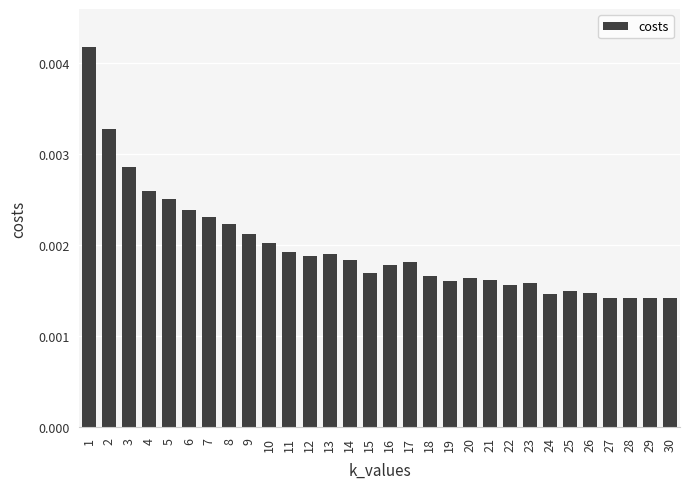

Count the values in the range 0 to 1.

30